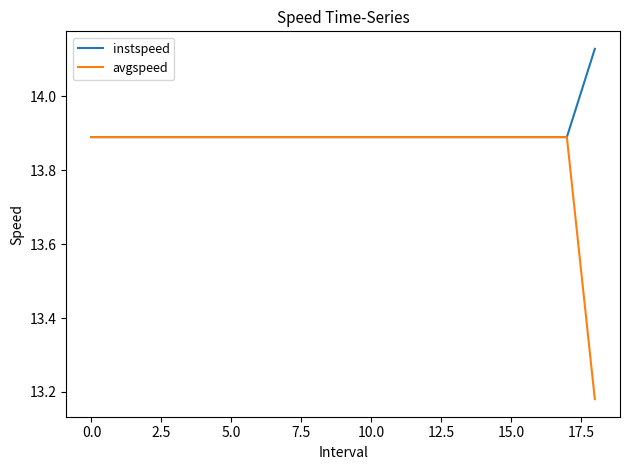

List the series in order of their peak value, highest first.

instspeed, avgspeed